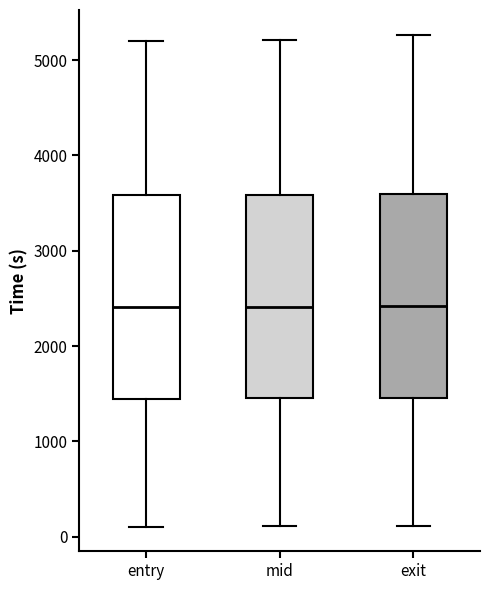

Reading left to right, transcribe this box plot: for each box, give where its median line is, the range the box spans, and where its two whiskers end, as read against the y-axis. The values are not printed on the chart, so give them approximately, as read against the axis.

entry: median 2400, box 1400 to 3600, whiskers 100 to 5200
mid: median 2400, box 1500 to 3600, whiskers 100 to 5200
exit: median 2400, box 1500 to 3600, whiskers 100 to 5300